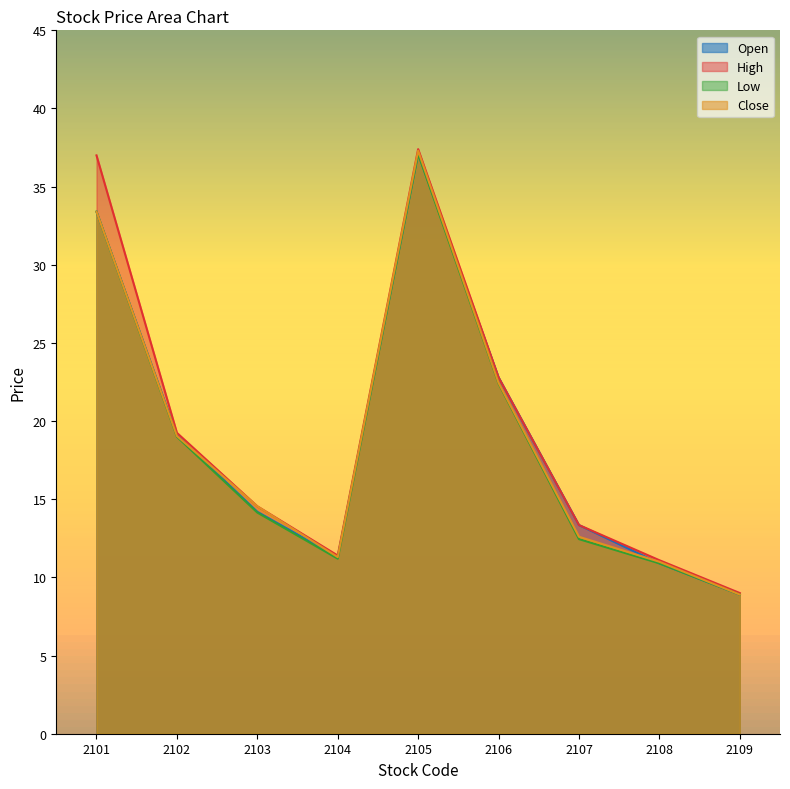

What is the average value of the Close series?

19.0